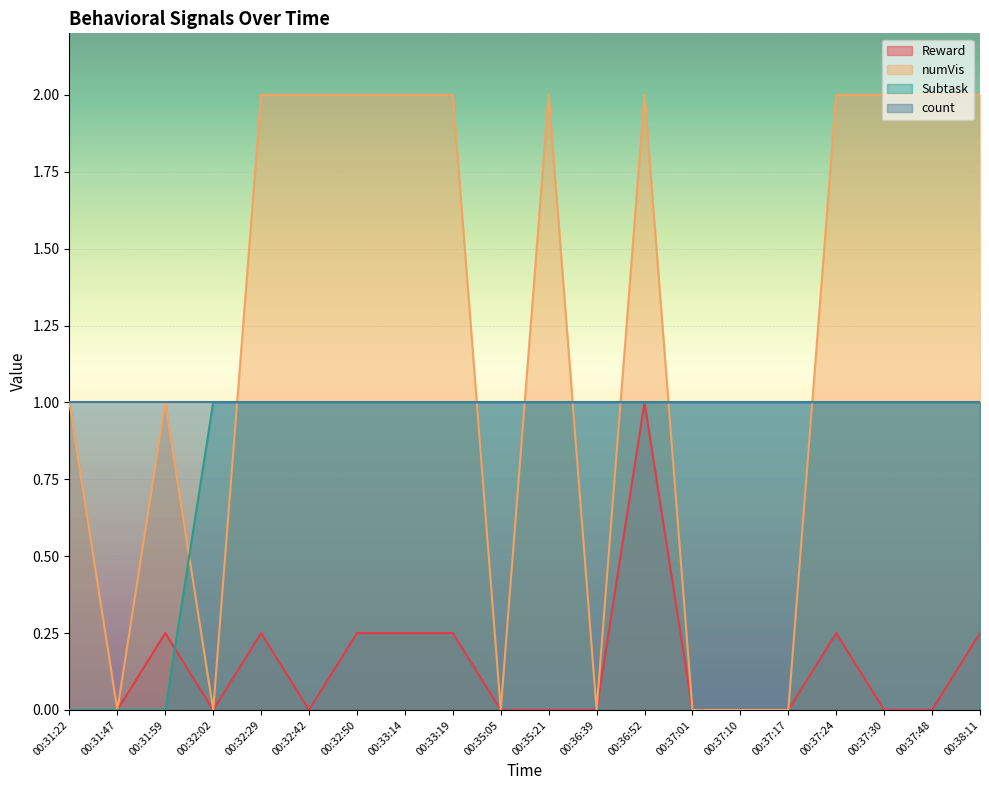

Between 00:32:50 and 00:32:42, which is larger?

00:32:50